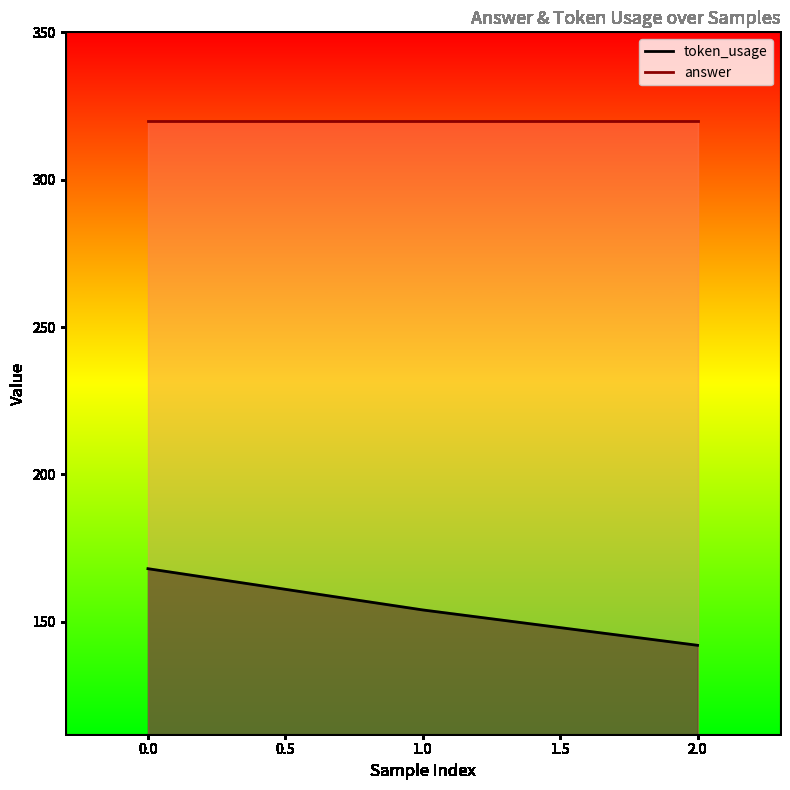

The value at 1 is 254. True or false?

False